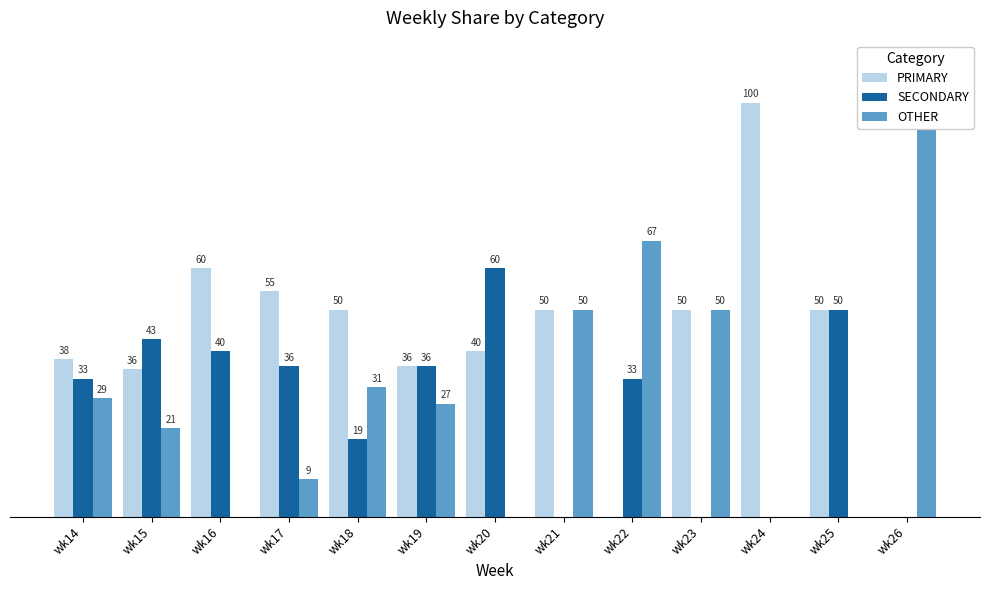

Which series has the largest range (max minus min)?

PRIMARY